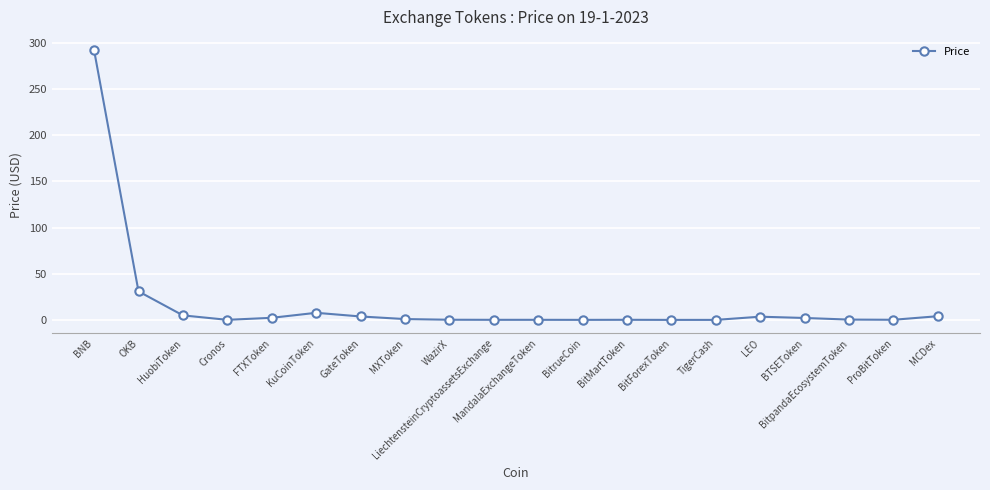

What position from the left is BTSEToken?

17